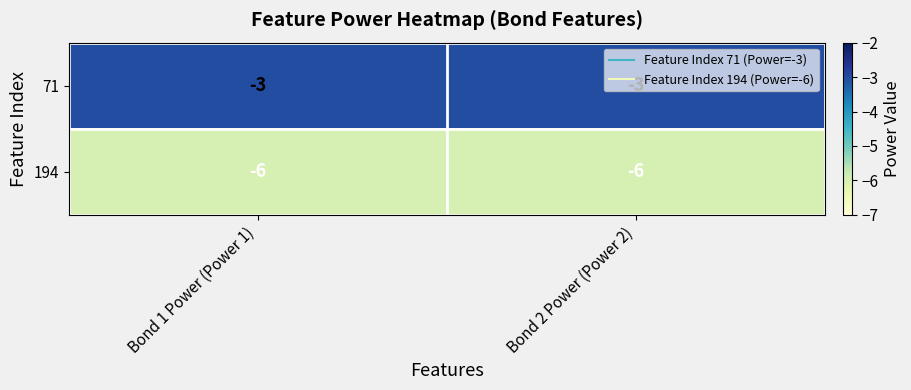

The 194 series shows -2 at Bond 1 Power (Power 1). True or false?

False